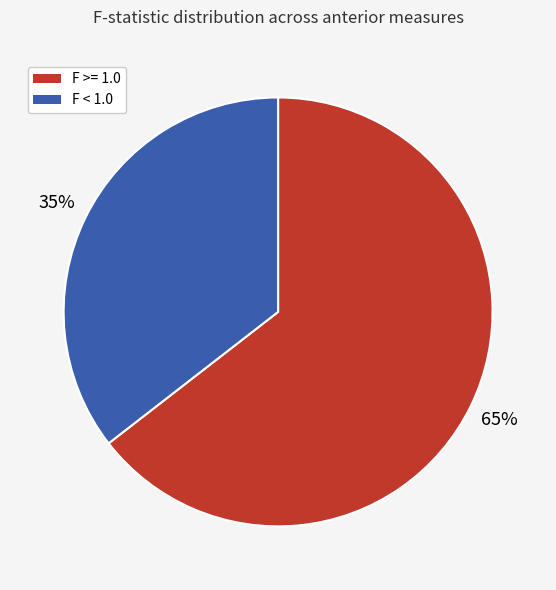

Is there a majority slice in this chart?

Yes